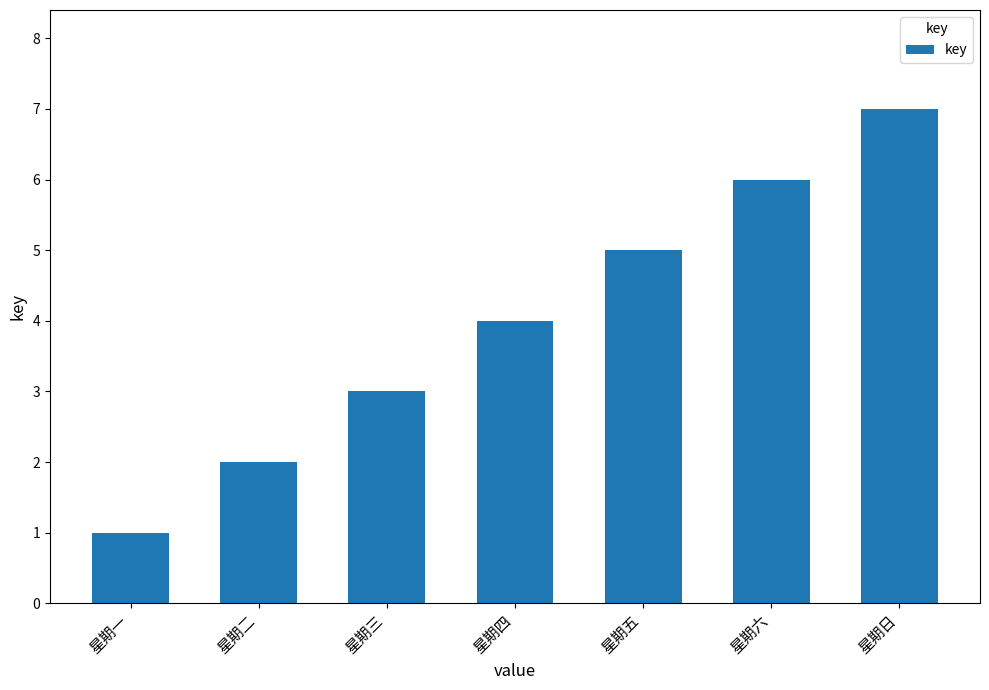

What is the label of the 6th bar from the left?

星期六